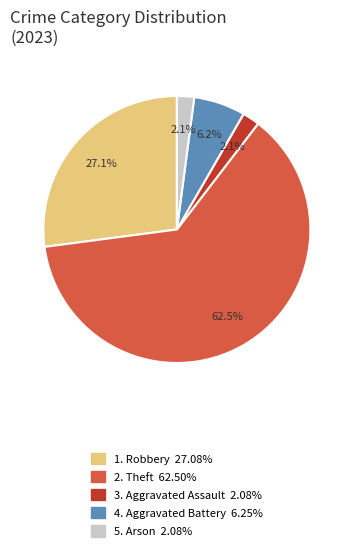

Does any single category account for the majority?

Yes